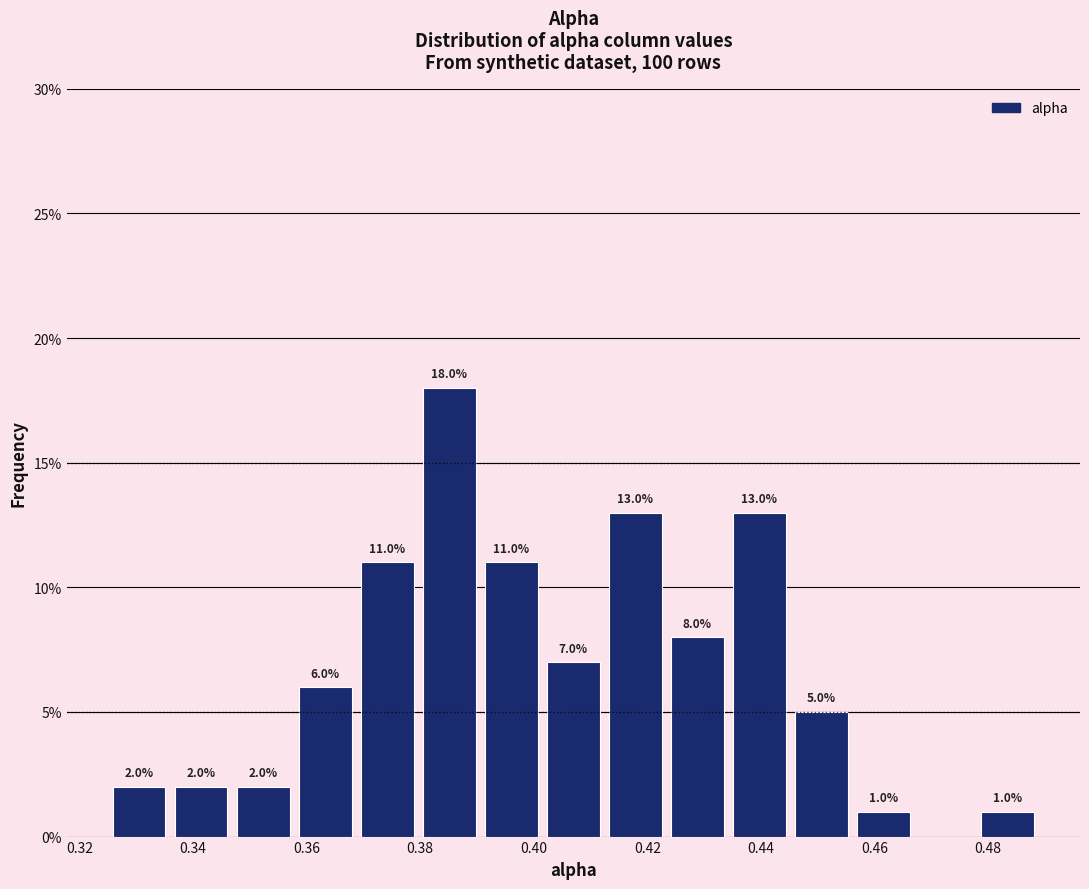

Which range on the x-axis has the tallest bar?

0.380 to 0.390